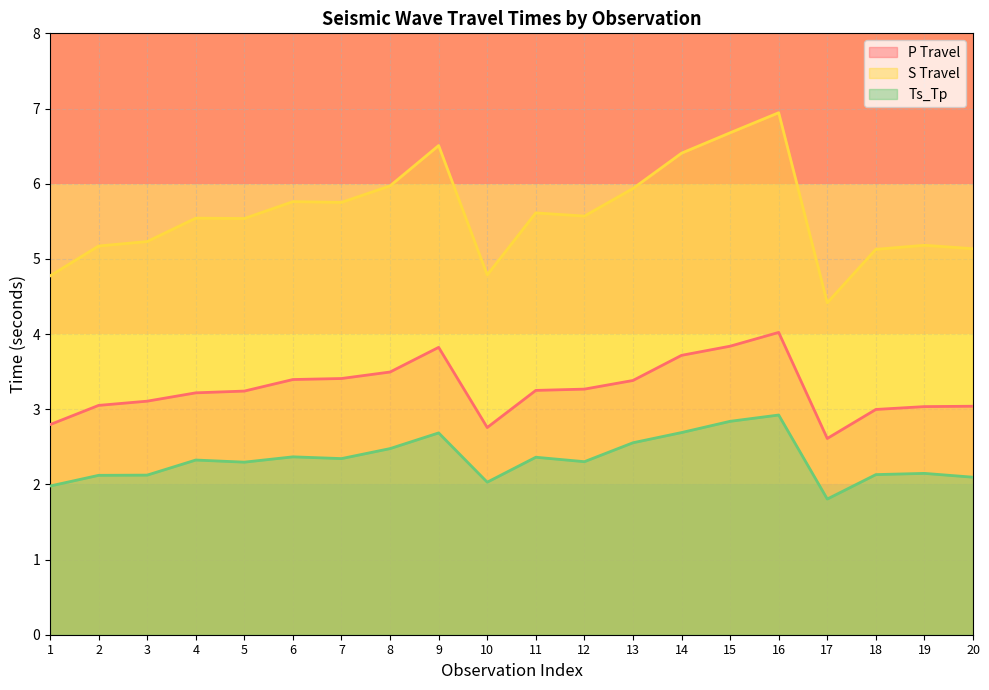

Reading left to right, list all the values displayed in this chart.

P Travel: 2.8	3.1	3.1	3.2	3.2	3.4	3.4	3.5	3.8	2.8	3.3	3.3	3.4	3.7	3.8	4.0	2.6	3.0	3.0	3.0
S Travel: 4.8	5.2	5.2	5.5	5.5	5.8	5.8	6.0	6.5	4.8	5.6	5.6	5.9	6.4	6.7	6.9	4.4	5.1	5.2	5.1
Ts_Tp: 2.0	2.1	2.1	2.3	2.3	2.4	2.3	2.5	2.7	2.0	2.4	2.3	2.6	2.7	2.8	2.9	1.8	2.1	2.1	2.1